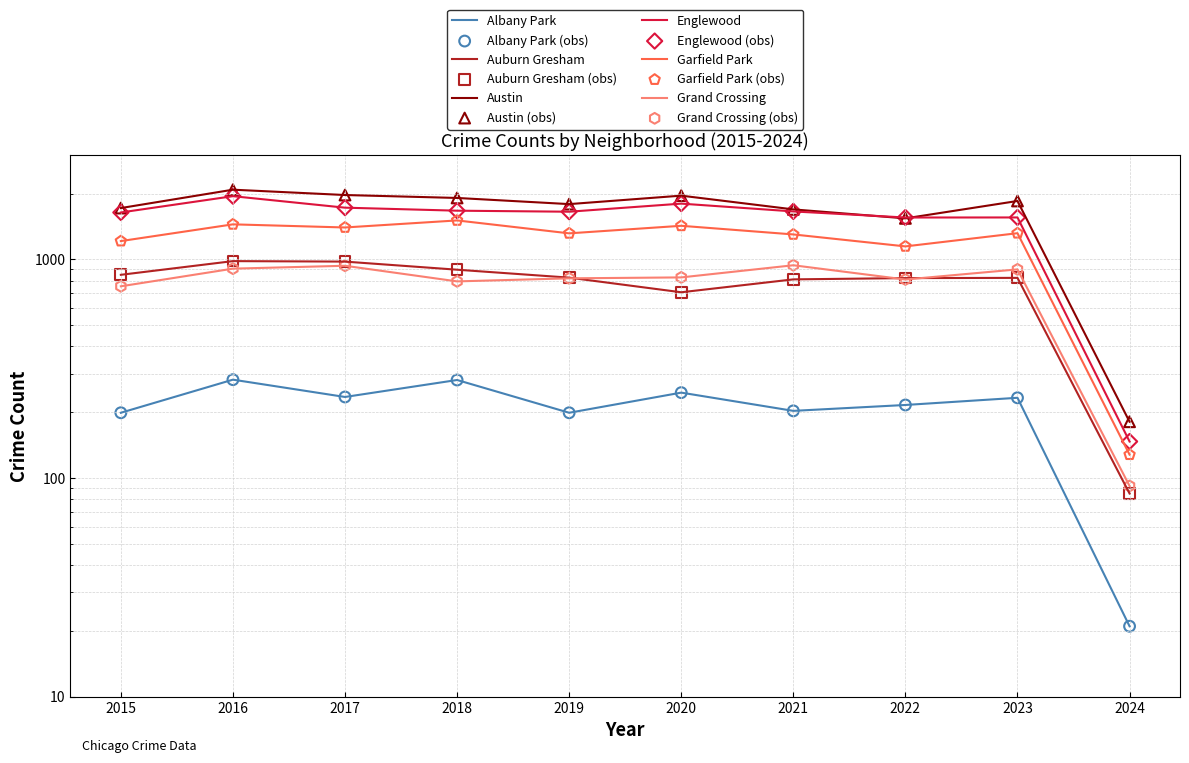

At which category is the sum across all series the highest?

2016